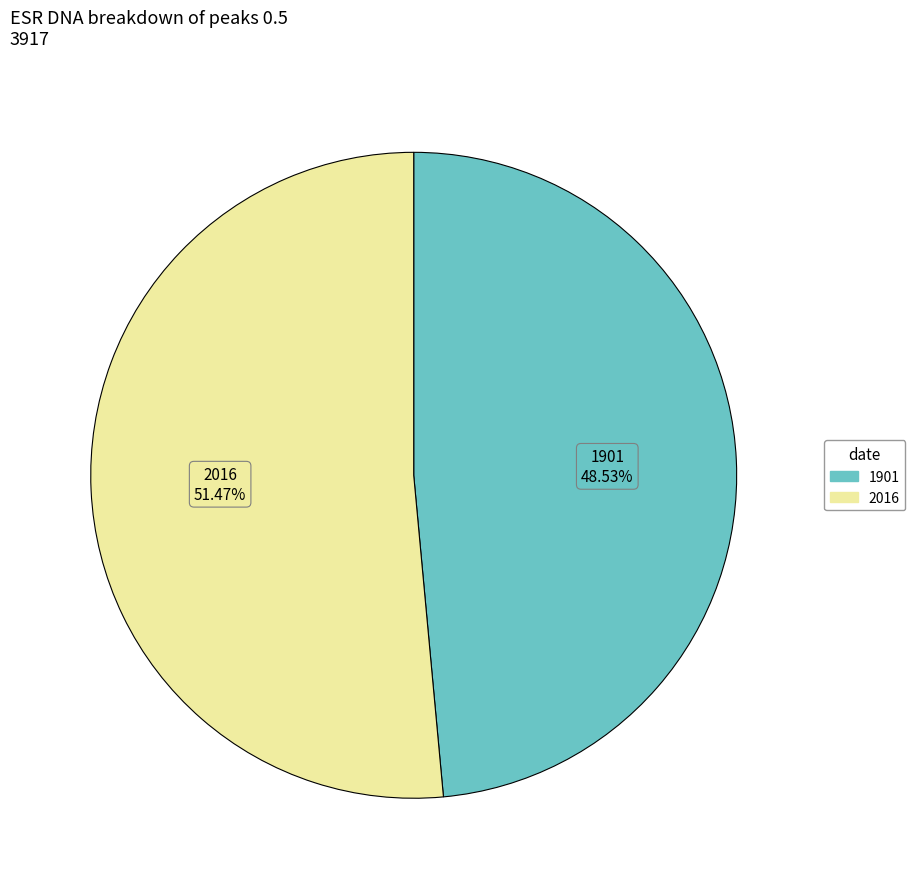

To the nearest percent, what portion does 1901 represent?

49%